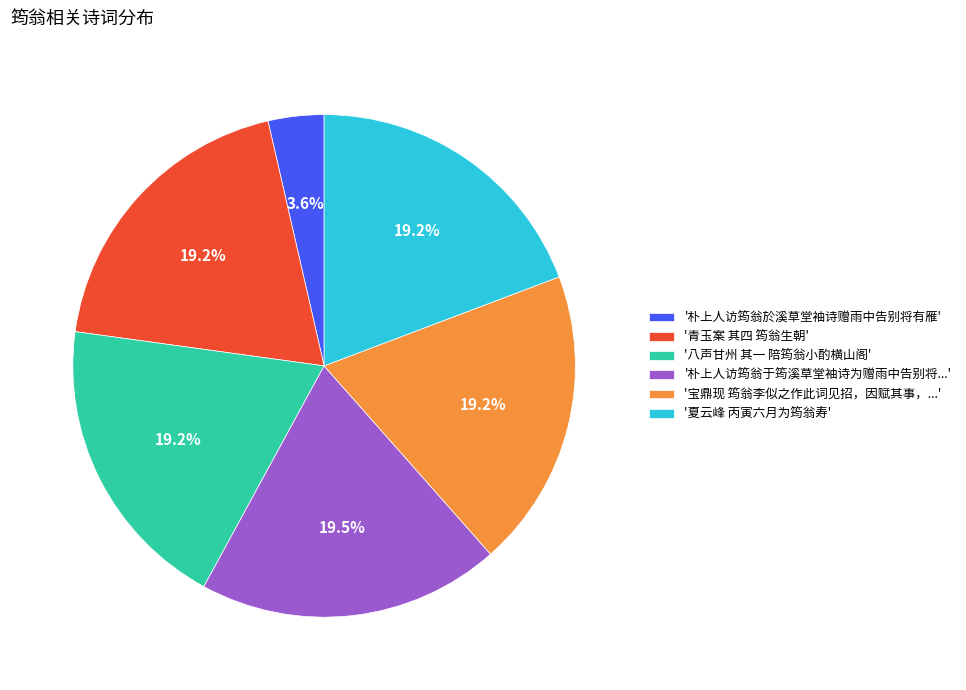

Is there a majority slice in this chart?

No